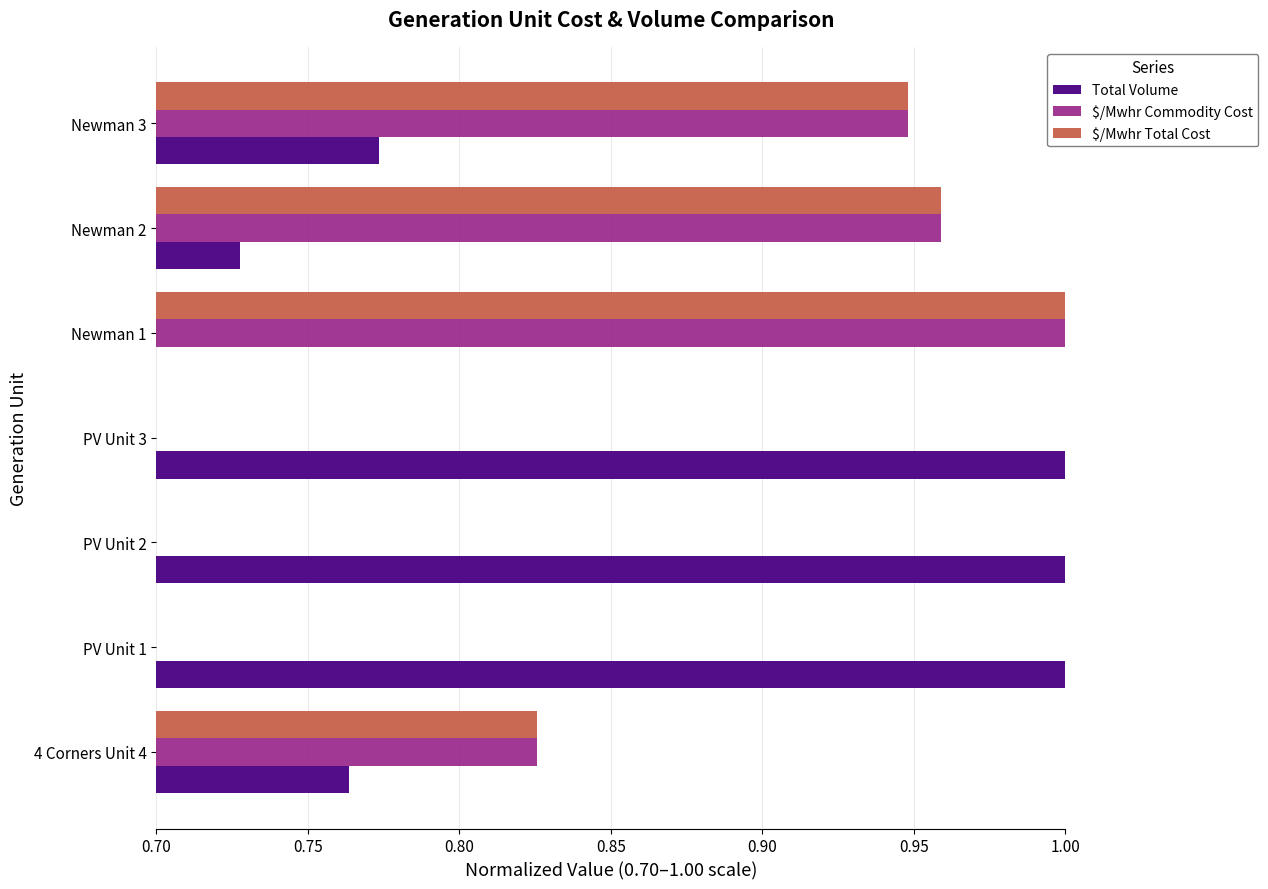

What is the difference between the maximum and minimum values in the $/Mwhr Commodity Cost series?

0.3